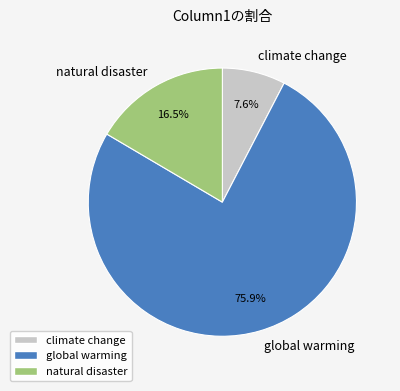

Between natural disaster and climate change, which is larger?

natural disaster